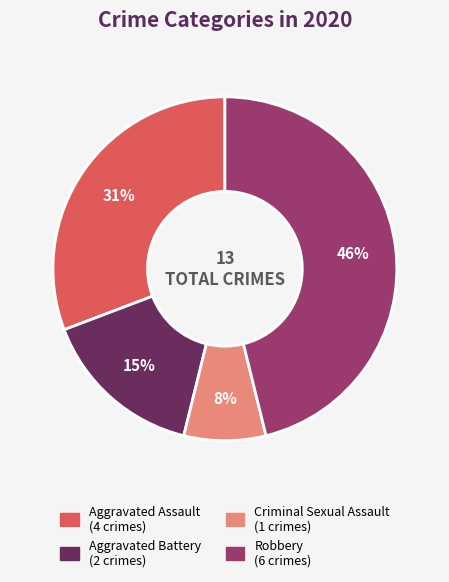

To the nearest percent, what is the difference between the largest and smallest slice percentages?

38%